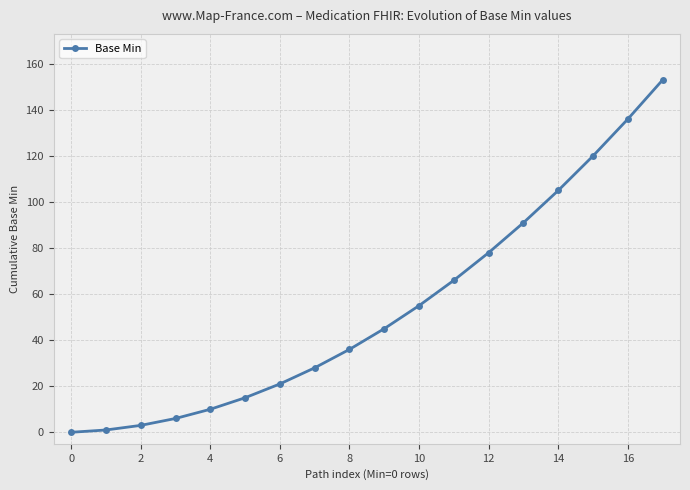

Reading left to right, transcribe all the data shown in this chart.

0	1	3	6	10	15	21	28	36	45	55	66	78	91	105	120	136	153